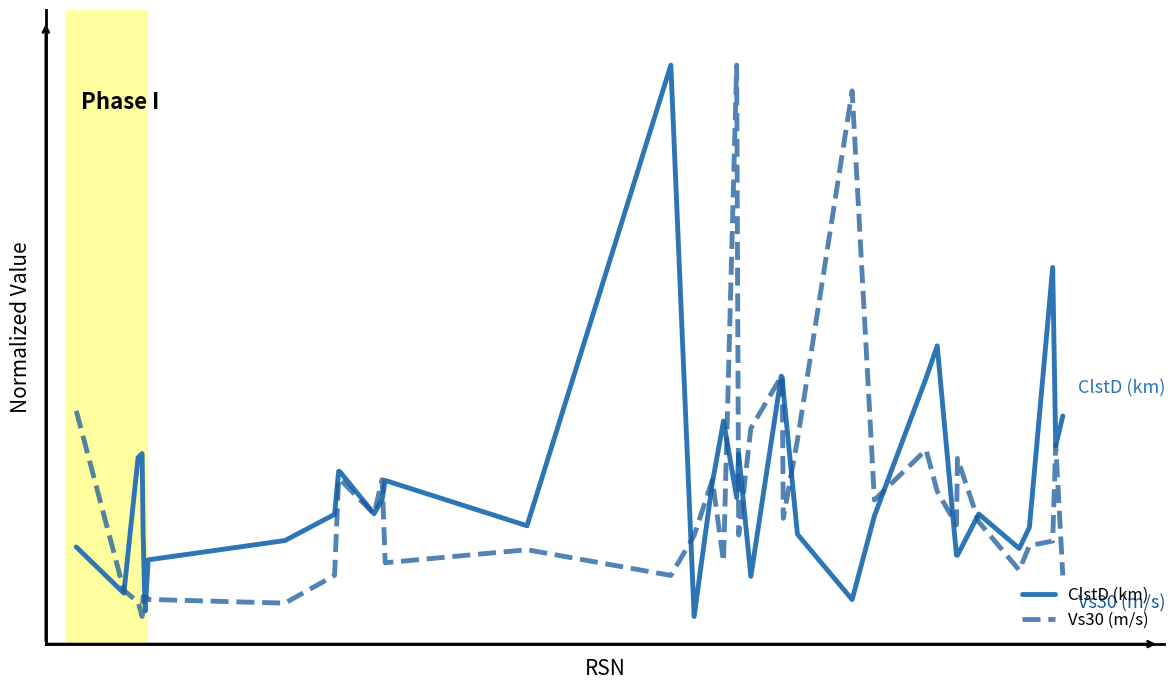

Reading left to right, what are all the values shown in this chart?

ClstD (km): 0.1	0.0	0.3	0.3	0.2	0.1	0.0	0.1	0.1	0.1	0.2	0.3	0.3	0.2	0.2	0.2	0.2	1.0	0.0	0.2	0.4	0.2	0.3	0.1	0.4	0.4	0.4	0.1	0.0	0.2	0.4	0.5	0.1	0.1	0.2	0.1	0.2	0.6	0.3	0.4
Vs30 (m/s): 0.4	0.0	0.0	0.0	0.0	0.0	0.0	0.0	0.0	0.0	0.1	0.2	0.2	0.2	0.2	0.1	0.1	0.1	0.1	0.2	0.1	1.0	0.1	0.3	0.4	0.4	0.2	0.3	1.0	0.2	0.3	0.2	0.2	0.3	0.2	0.1	0.1	0.1	0.3	0.1